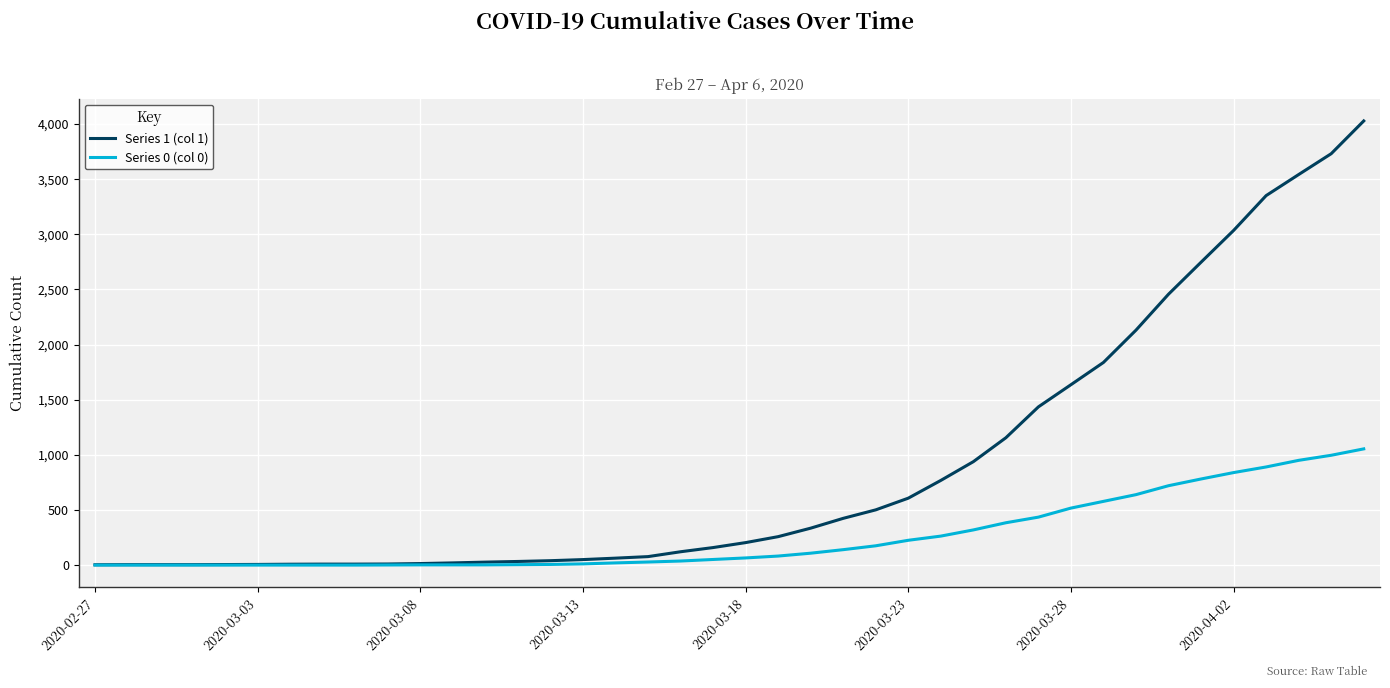

Which series has the largest range (max minus min)?

Series 1 (col 1)